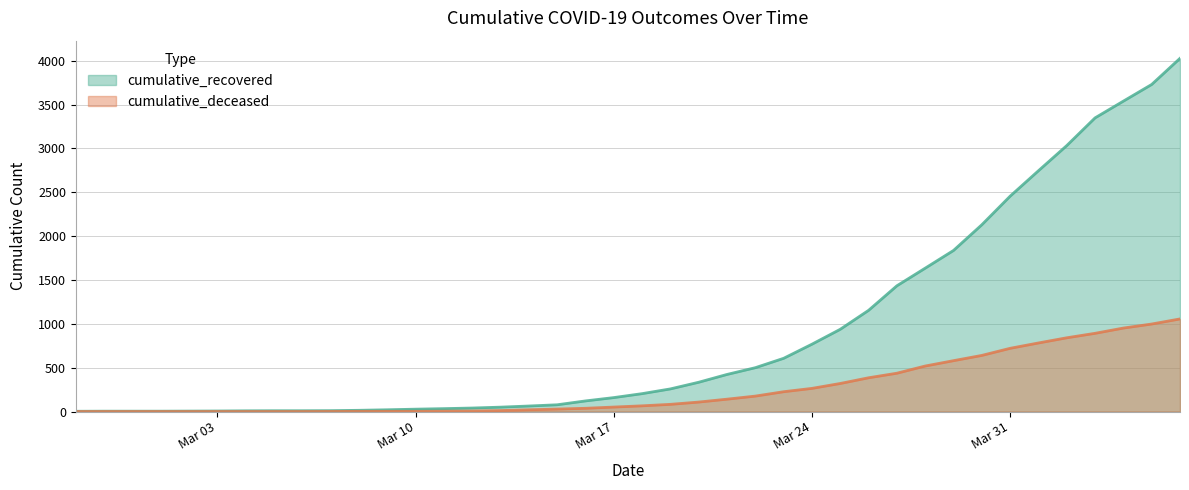

At how many categories does at least one series exceed 74?

23